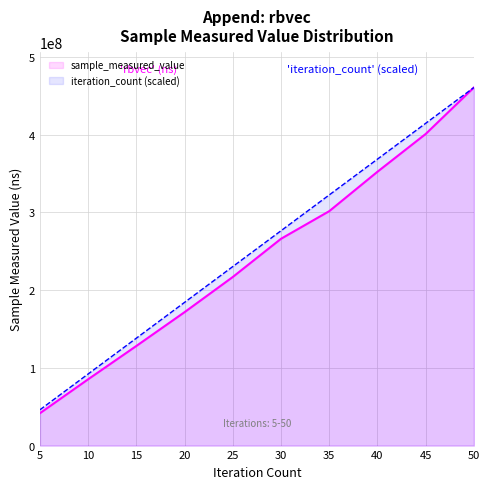

How many data points in iteration_count (scaled) are above 276257161?

5